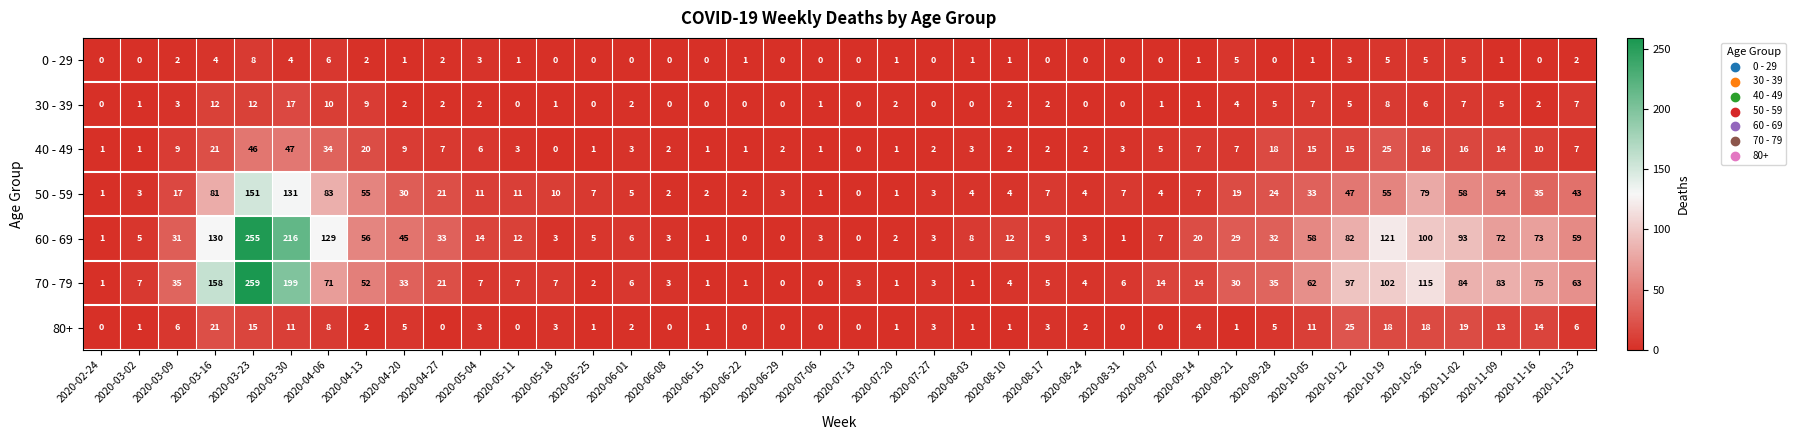

What is the maximum value shown in the chart?

259